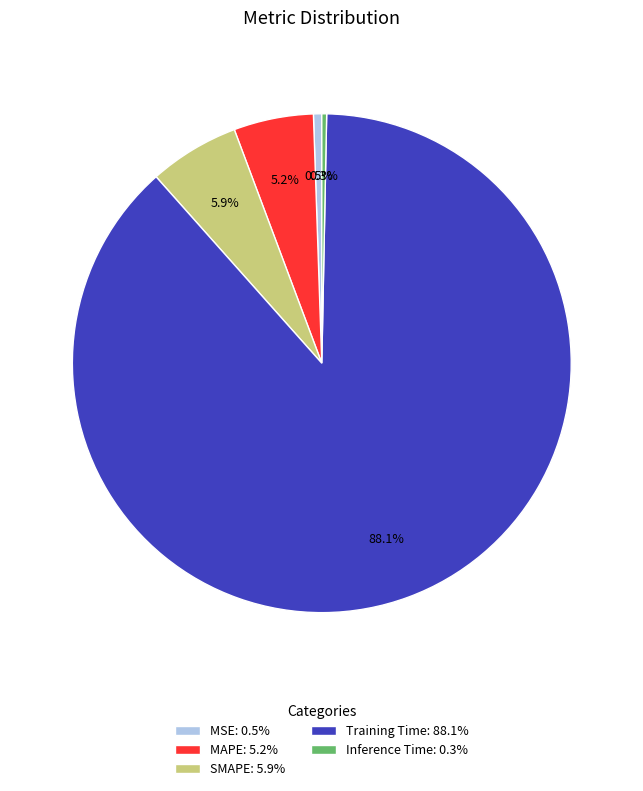

To the nearest percent, what is the average slice percentage?

20%